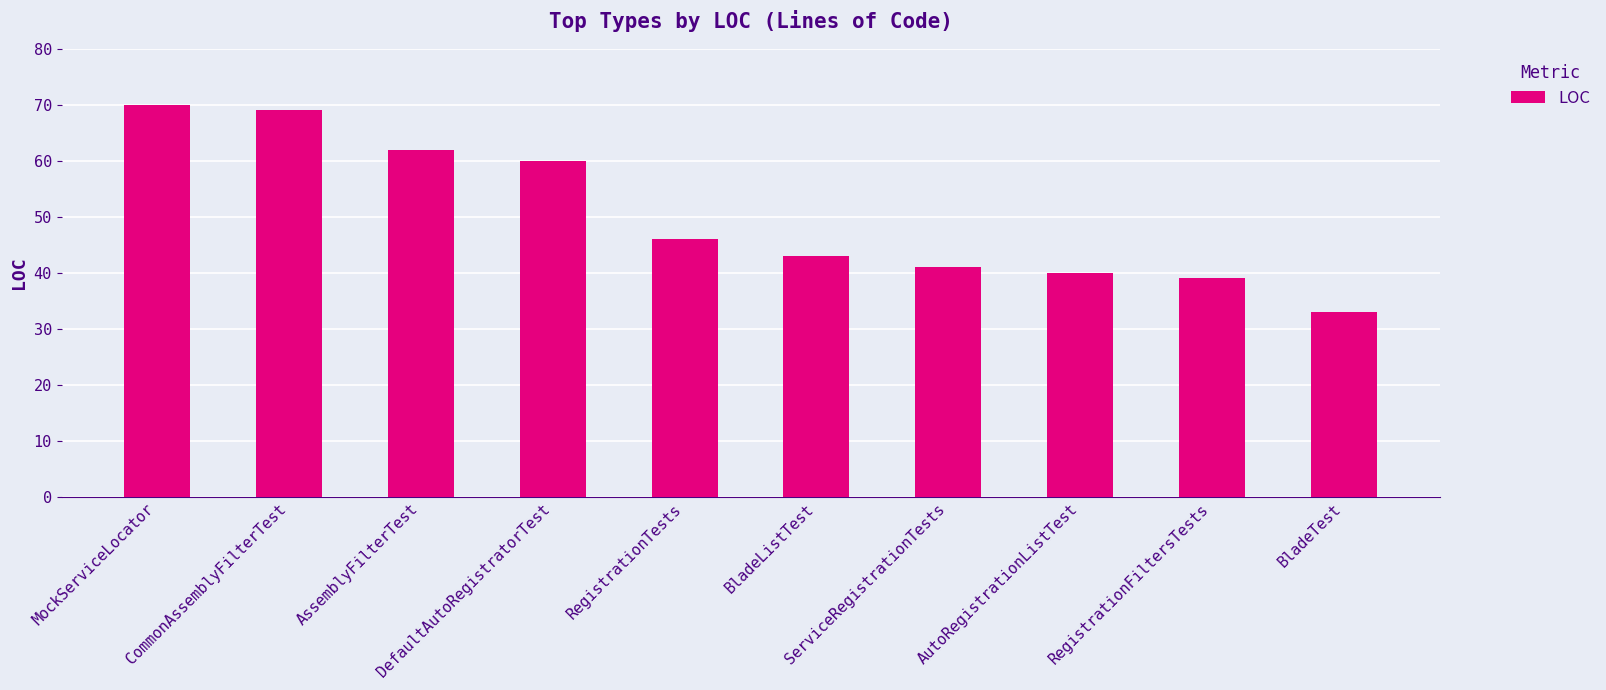

What is the greatest value displayed?

70